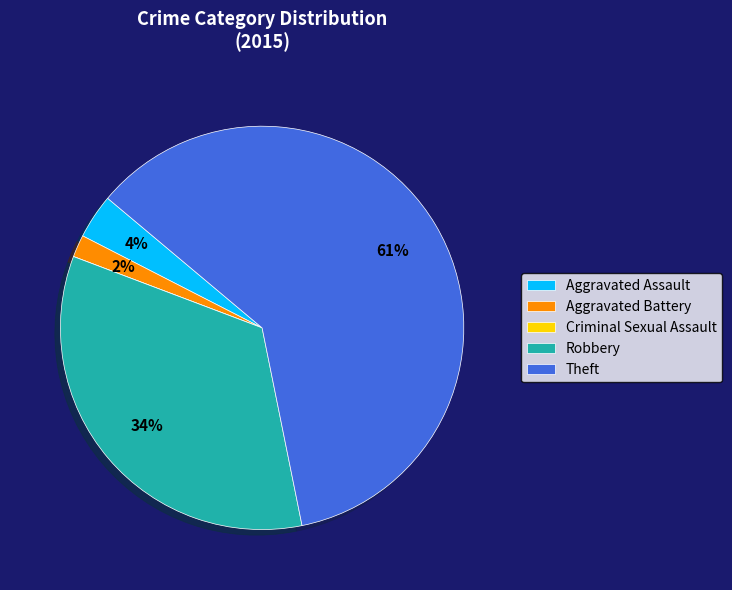

Is it true that Theft is 61% of the pie?

True